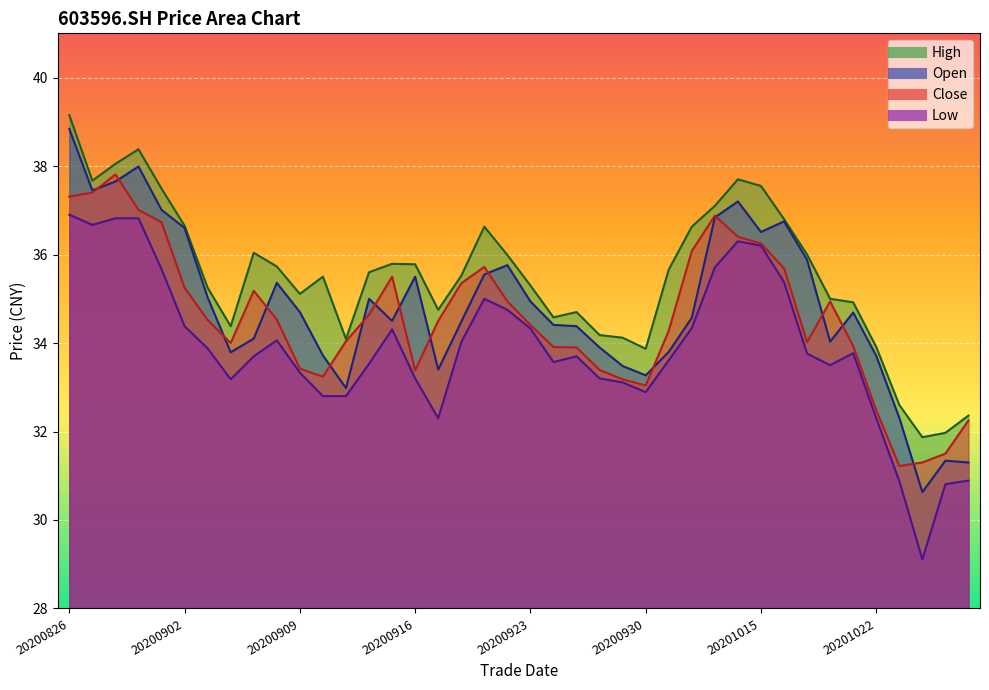

What is the value of the high point at the 29th from the left?

37.1